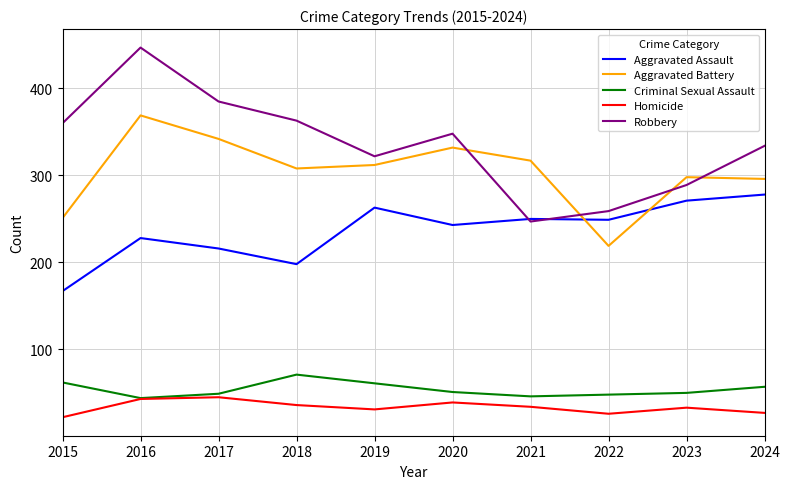

Which series changed the most between 2021 and 2024?

Robbery